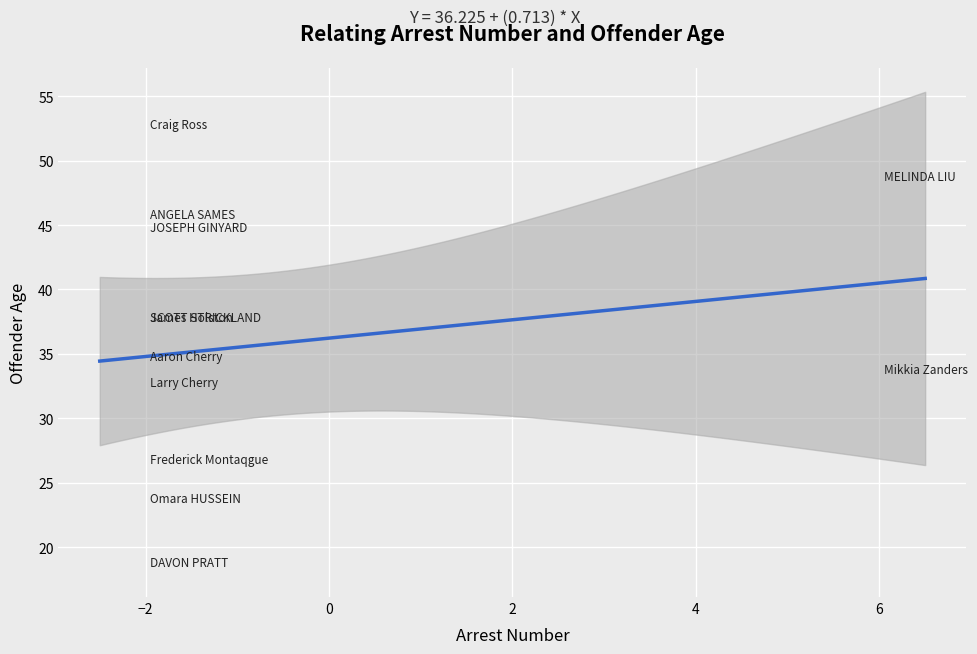

What Y value in the scatter plot is closest to 35?

34